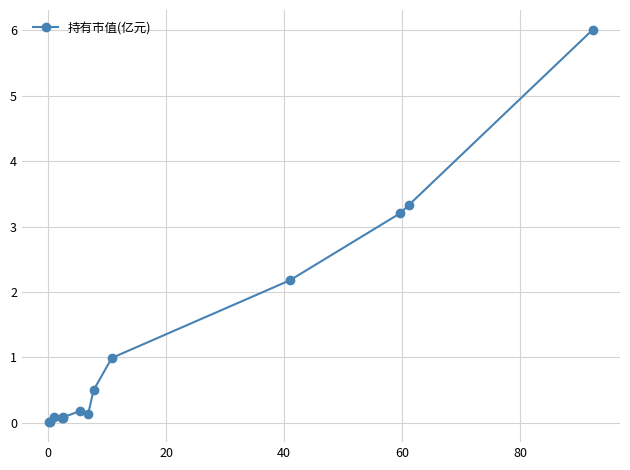

What is the greatest value displayed?

6.0